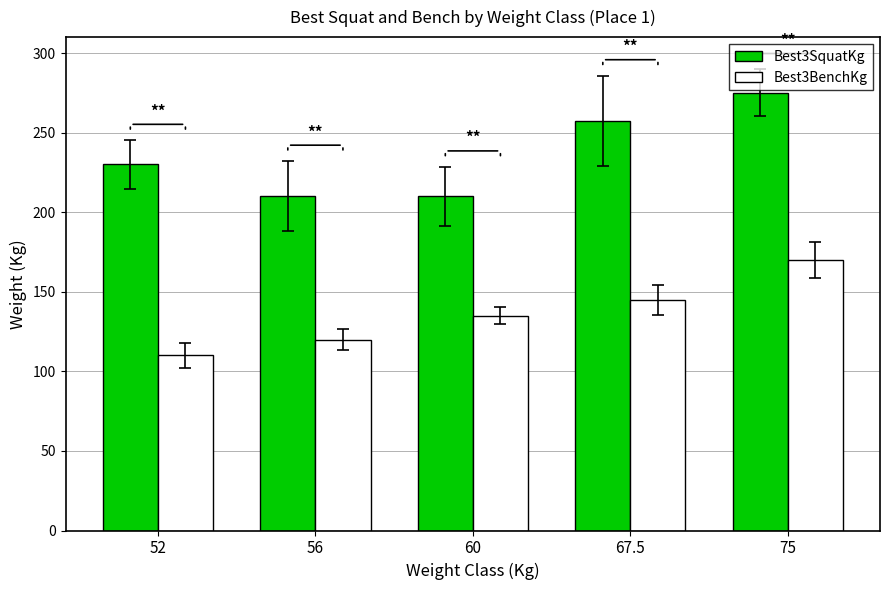

What is the average value of the Best3BenchKg series?

136.0